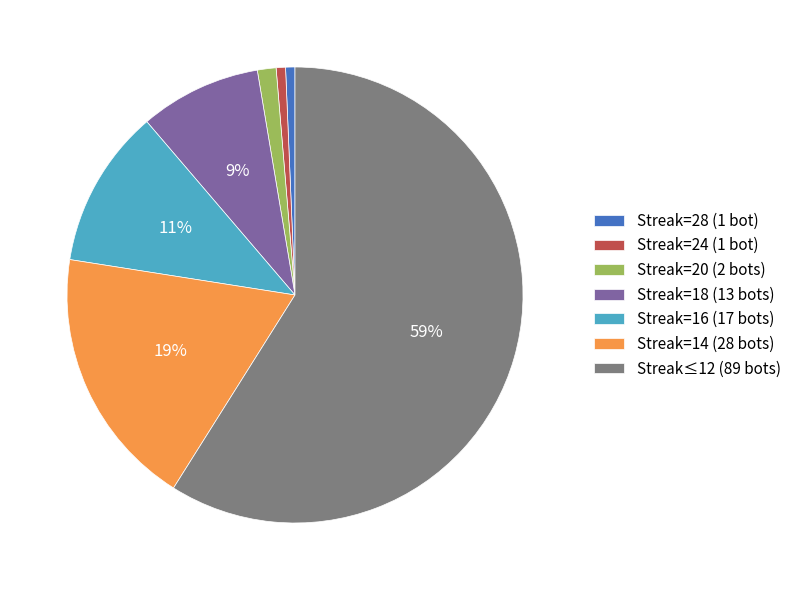

Which slice is the largest?

Streak≤12 (89 bots)